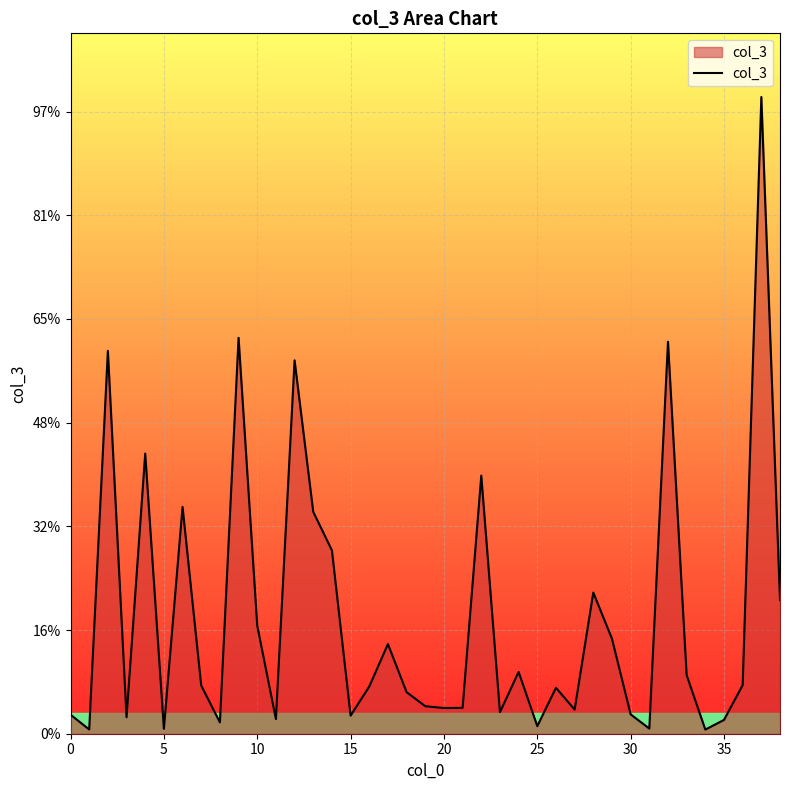

Does the chart have visible grid lines?

Yes